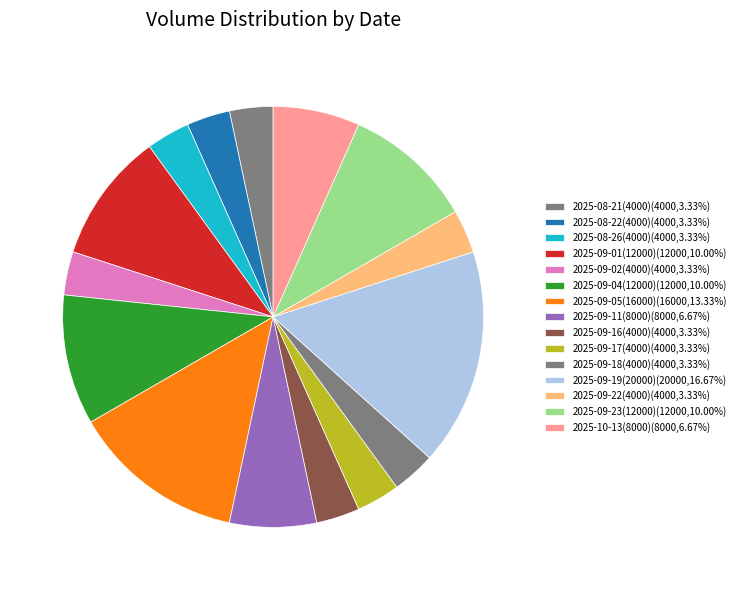

How many slices are in this pie chart?

15